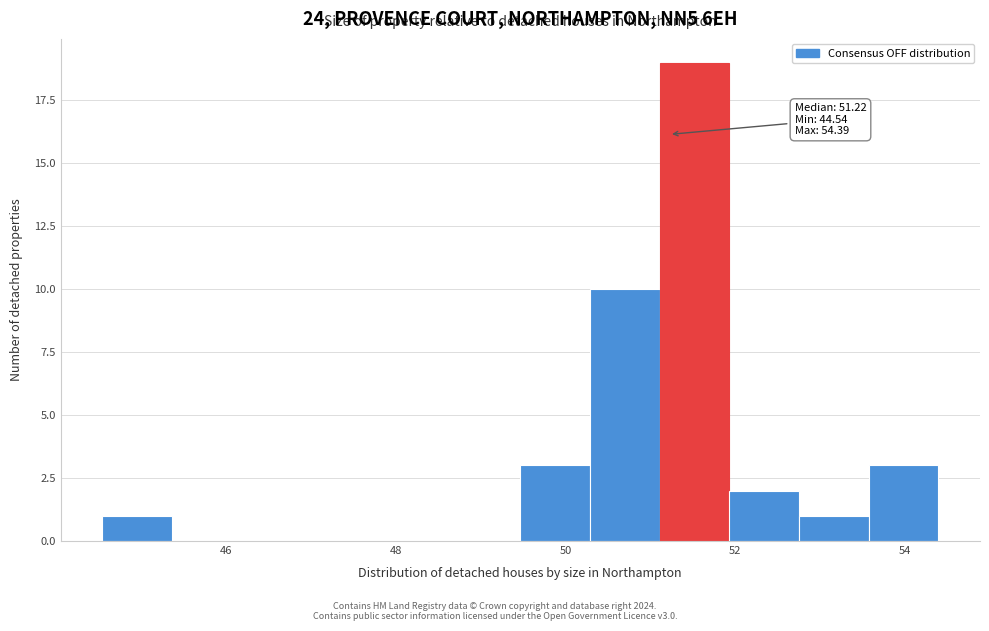

Which range on the x-axis has the tallest bar?

51.2 to 52.0